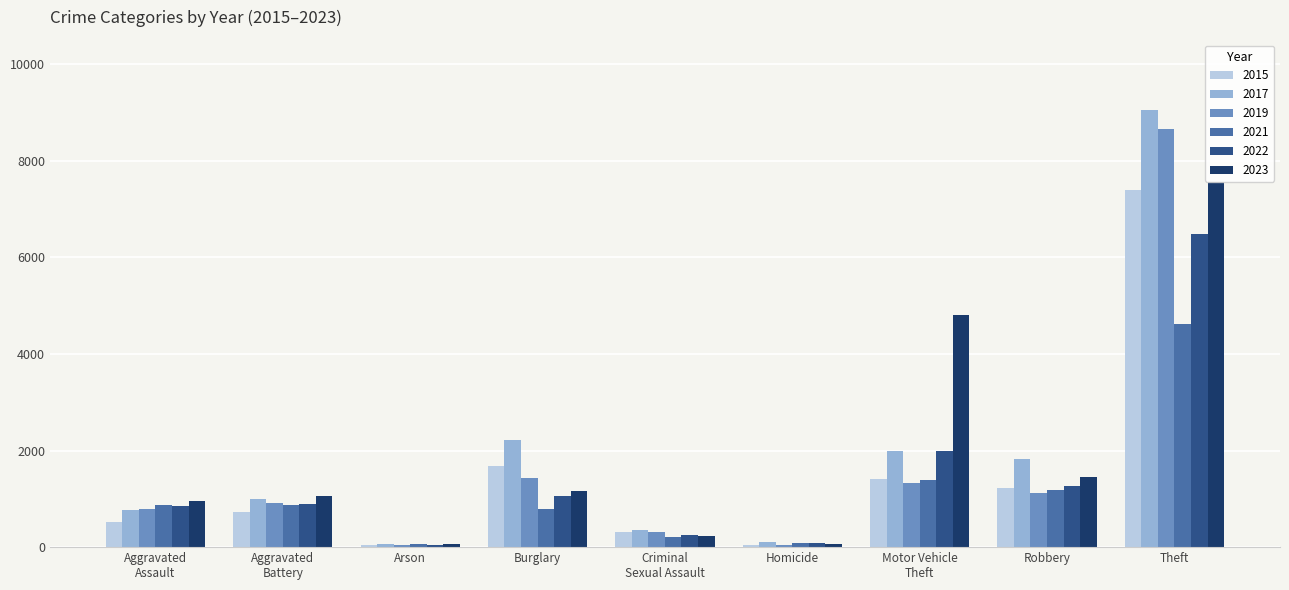

Which series has the largest range (max minus min)?

2017